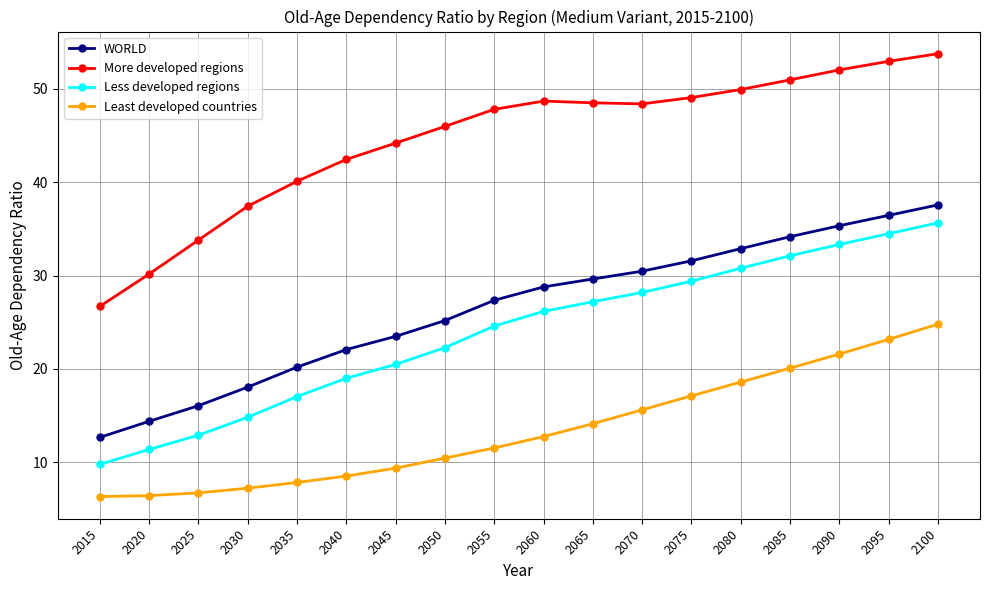

Which series has the largest range (max minus min)?

More developed regions